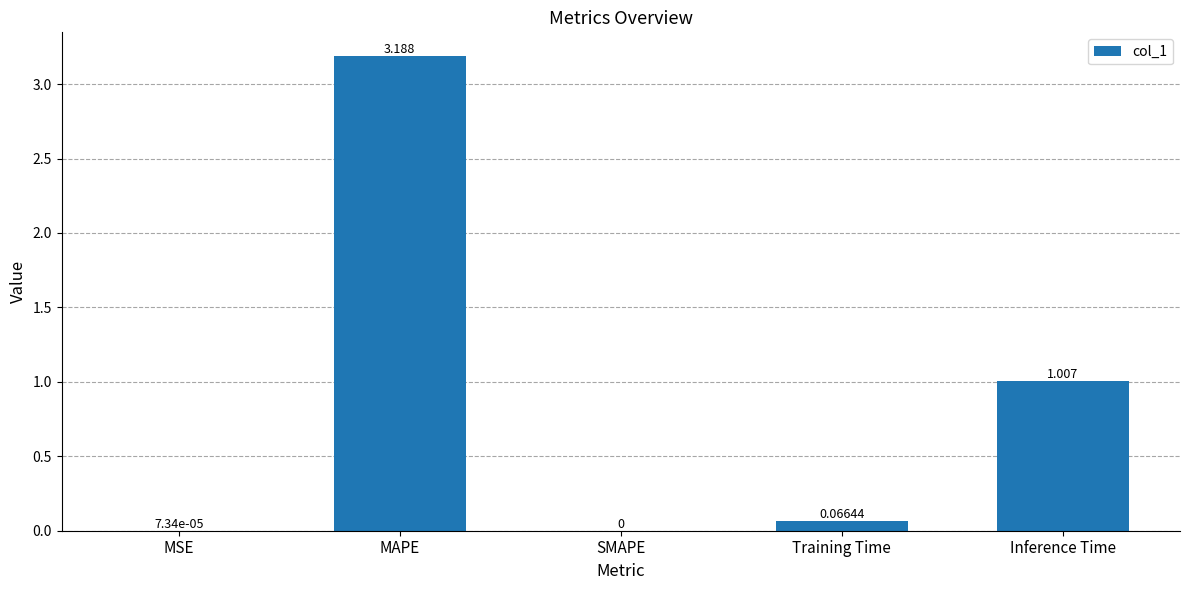

At which category does the chart reach its peak across all series?

MAPE